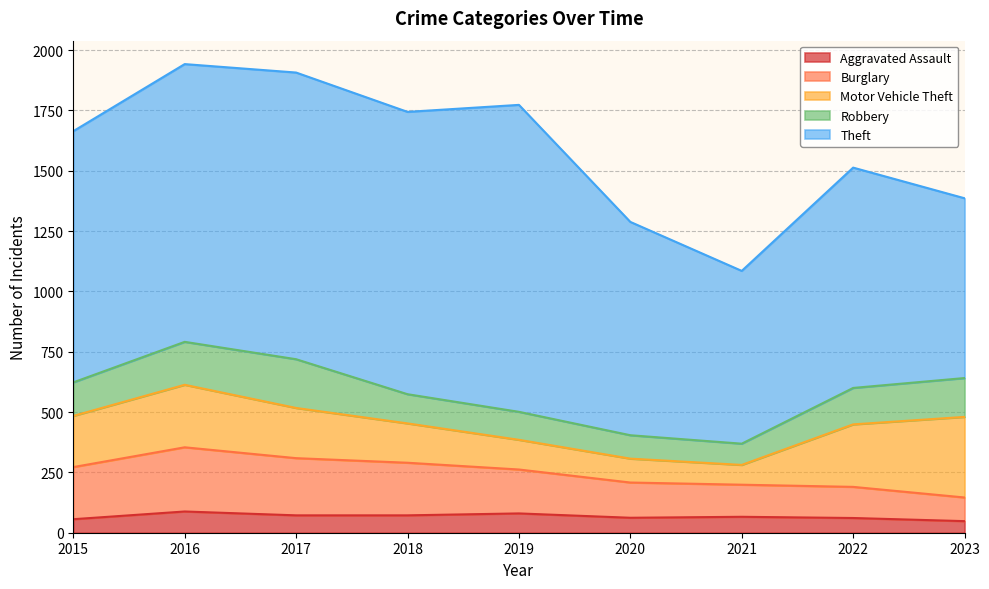

What are all the series names shown in the legend?

Aggravated Assault, Burglary, Motor Vehicle Theft, Robbery, Theft